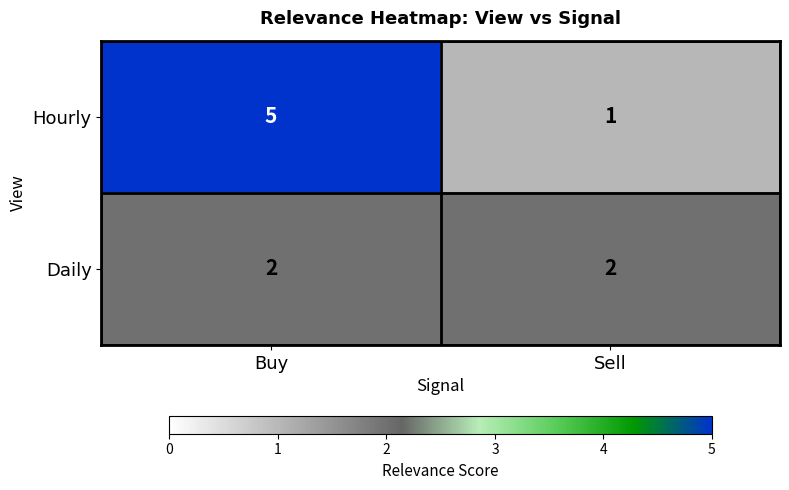

Which series has the widest spread of values?

Hourly